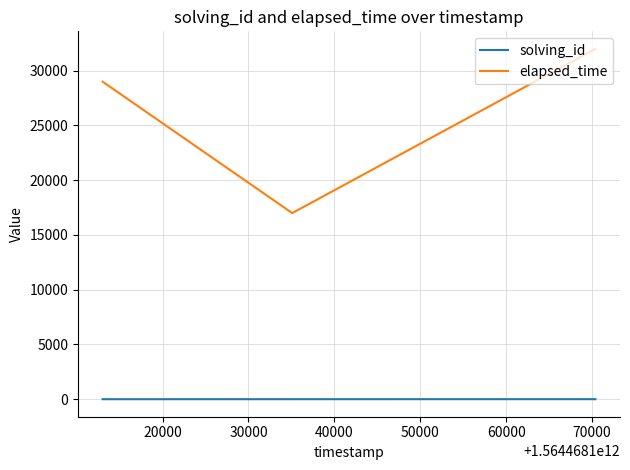

What is the highest value of the elapsed_time series?

32000